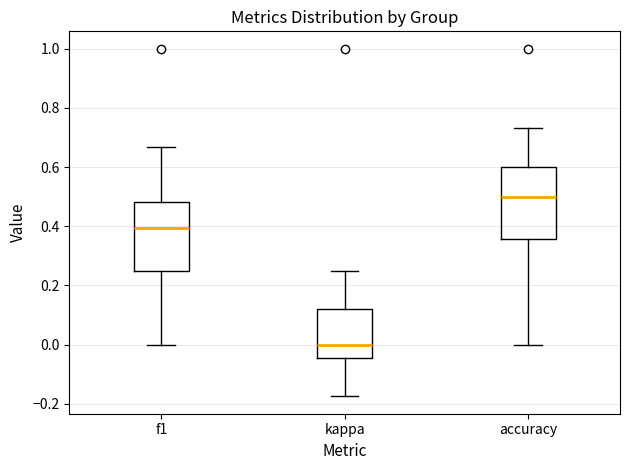

Reading left to right, transcribe this box plot: for each box, give where its median line is, the range the box spans, and where its two whiskers end, as read against the y-axis. The values are not printed on the chart, so give them approximately, as read against the axis.

f1: median 0.40, box 0.26 to 0.48, whiskers 0.00 to 0.66
kappa: median 0.00, box -0.04 to 0.12, whiskers -0.18 to 0.26
accuracy: median 0.50, box 0.36 to 0.60, whiskers 0.00 to 0.74